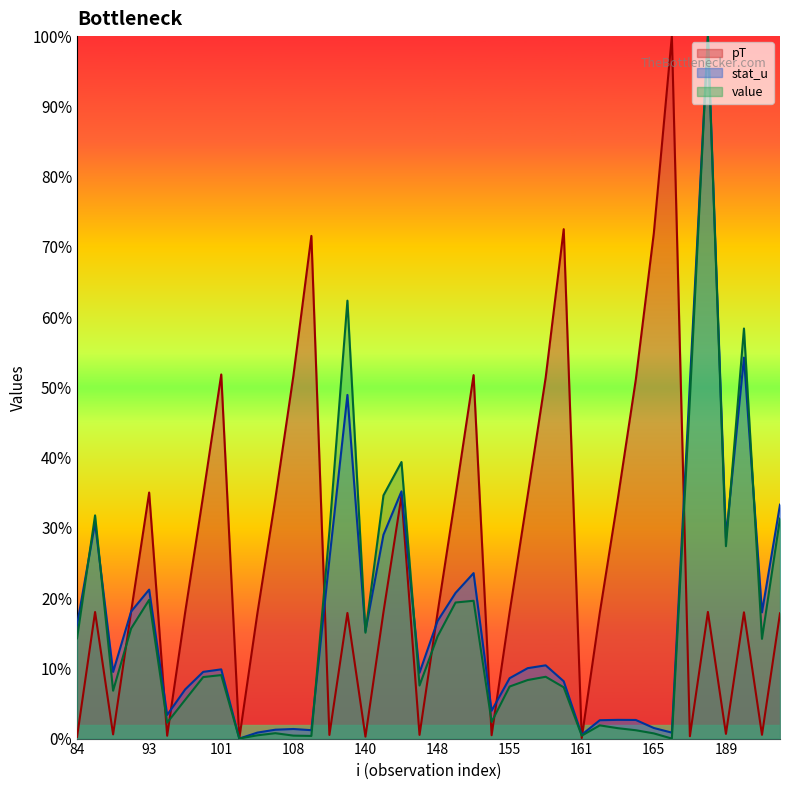

How many values in the pT series exceed 0?

39